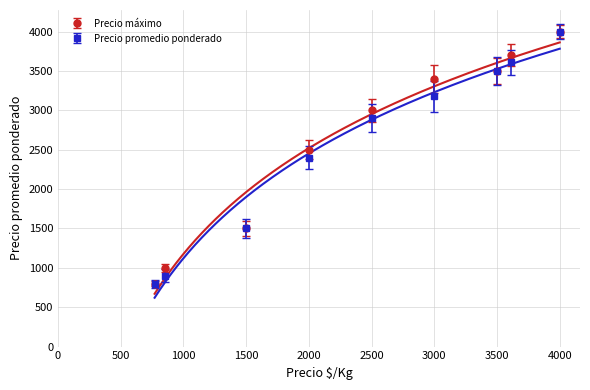

Which series has the widest spread of values?

Precio promedio ponderado